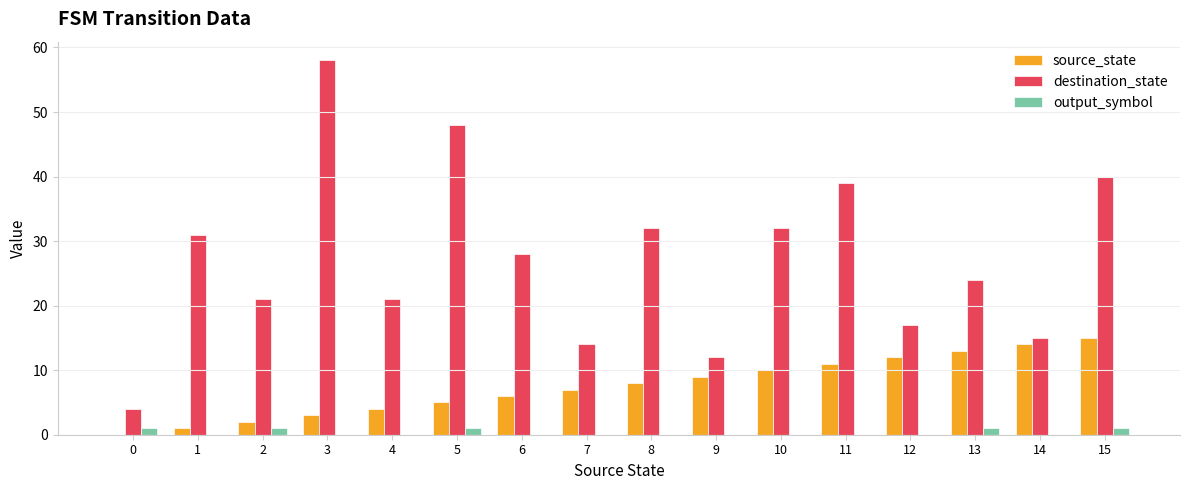

Reading right to left, what are all the values shown in this chart?

source_state: 15=15	14=14	13=13	12=12	11=11	10=10	9=9	8=8	7=7	6=6	5=5	4=4	3=3	2=2	1=1	0=0
destination_state: 15=40	14=15	13=24	12=17	11=39	10=32	9=12	8=32	7=14	6=28	5=48	4=21	3=58	2=21	1=31	0=4
output_symbol: 15=1	14=0	13=1	12=0	11=0	10=0	9=0	8=0	7=0	6=0	5=1	4=0	3=0	2=1	1=0	0=1